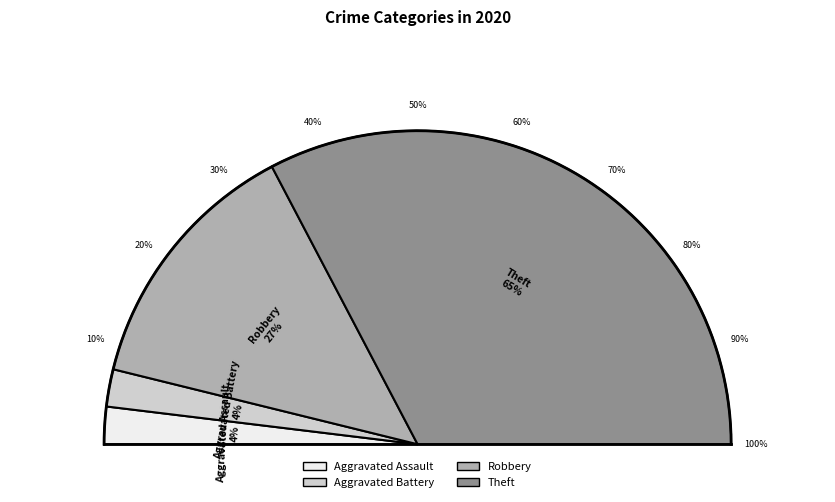

Is the sum of Robbery and Aggravated Assault greater than half?

No